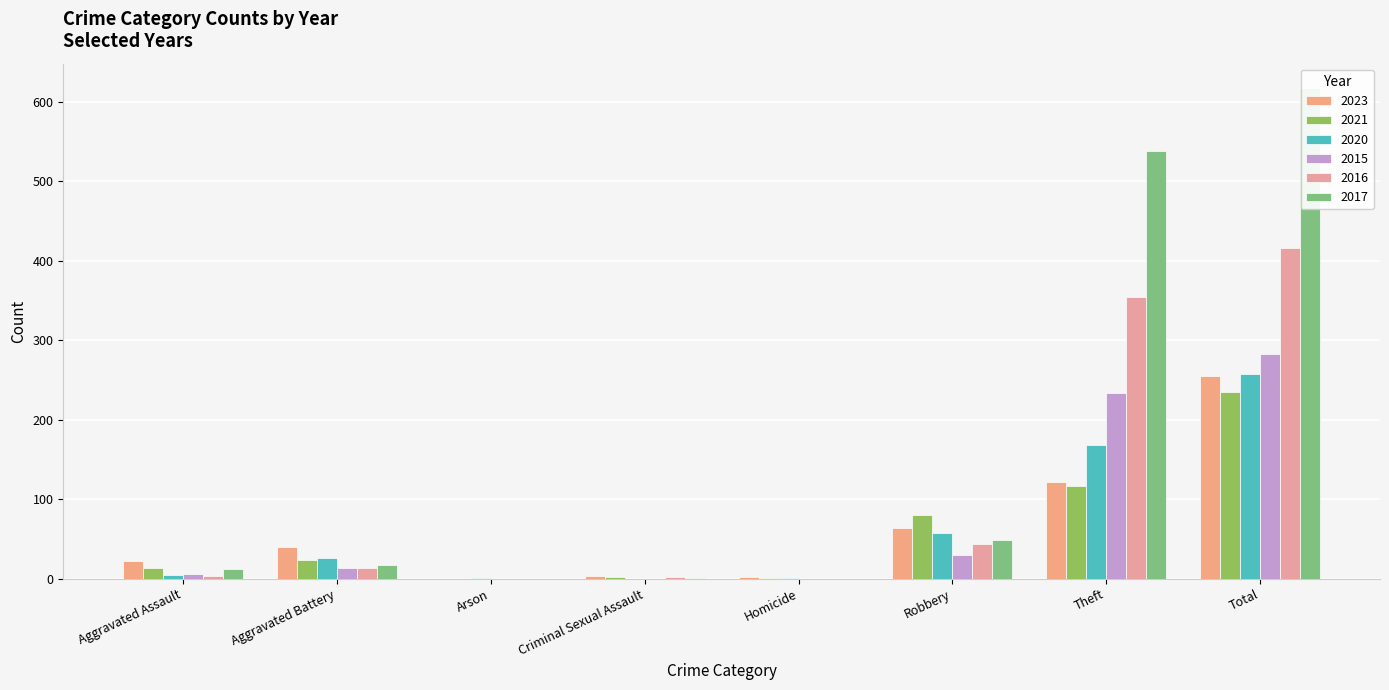

How many bars are there in each group?

6